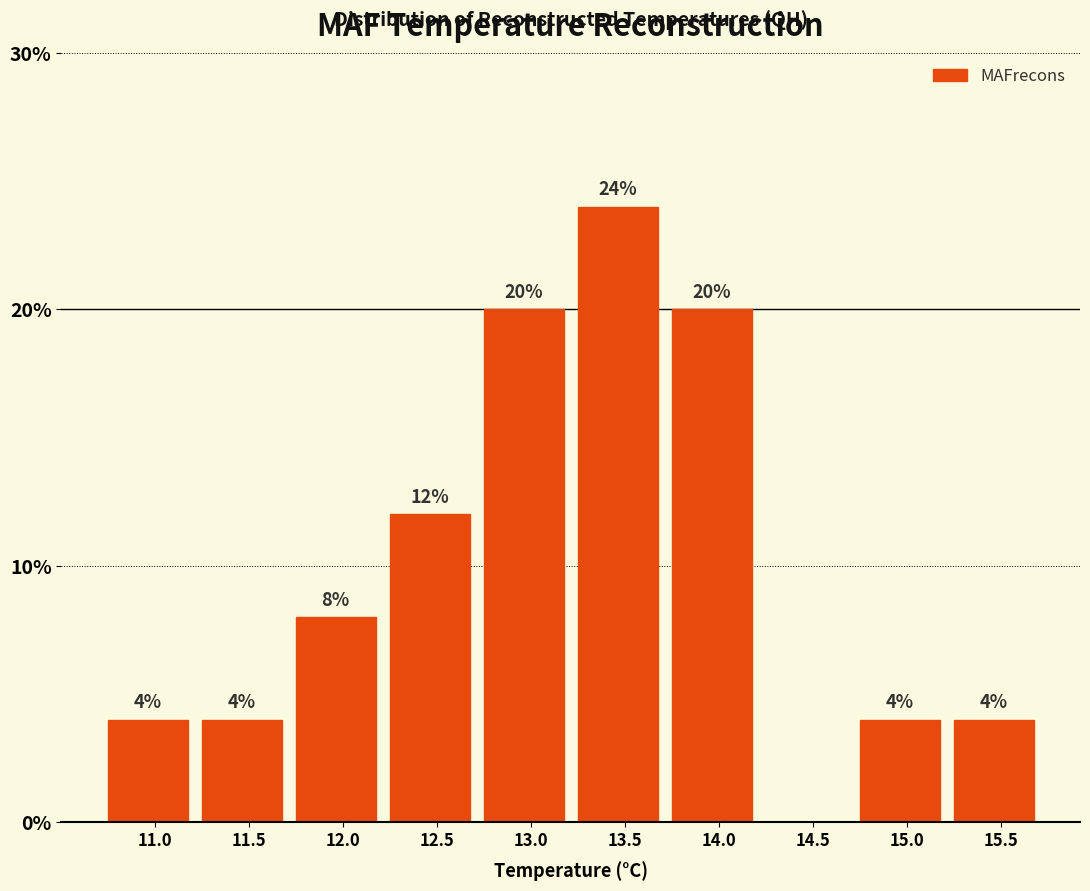

Reading left to right, extract all data points from this chart.

11.0=4	11.5=4	12.0=8	12.5=12	13.0=20	13.5=24	14.0=20	14.5=0	15.0=4	15.5=4